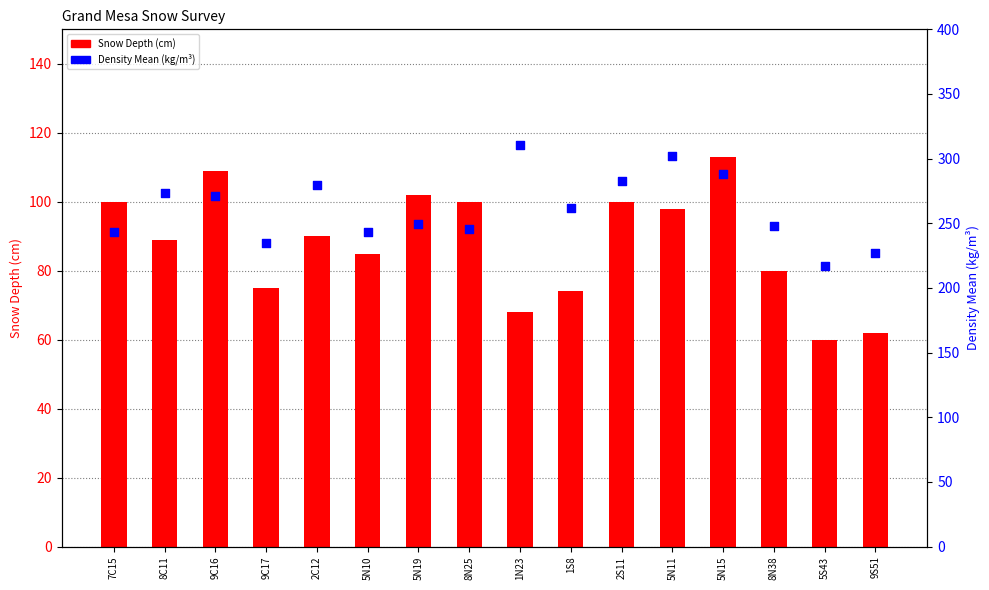

What is the total value across all series at 2S11?

382.7